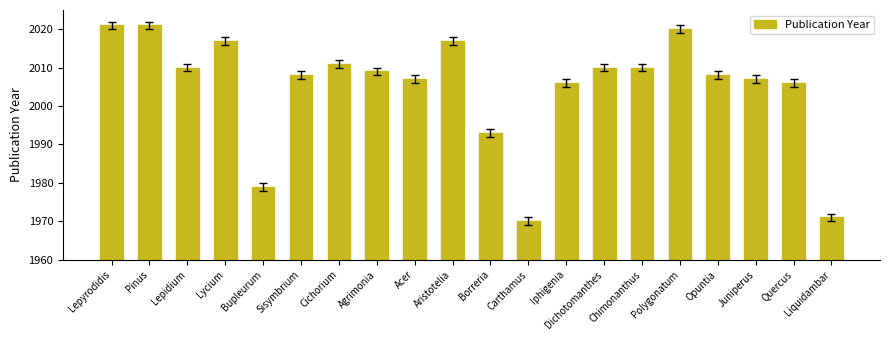

What is the average value?

2005